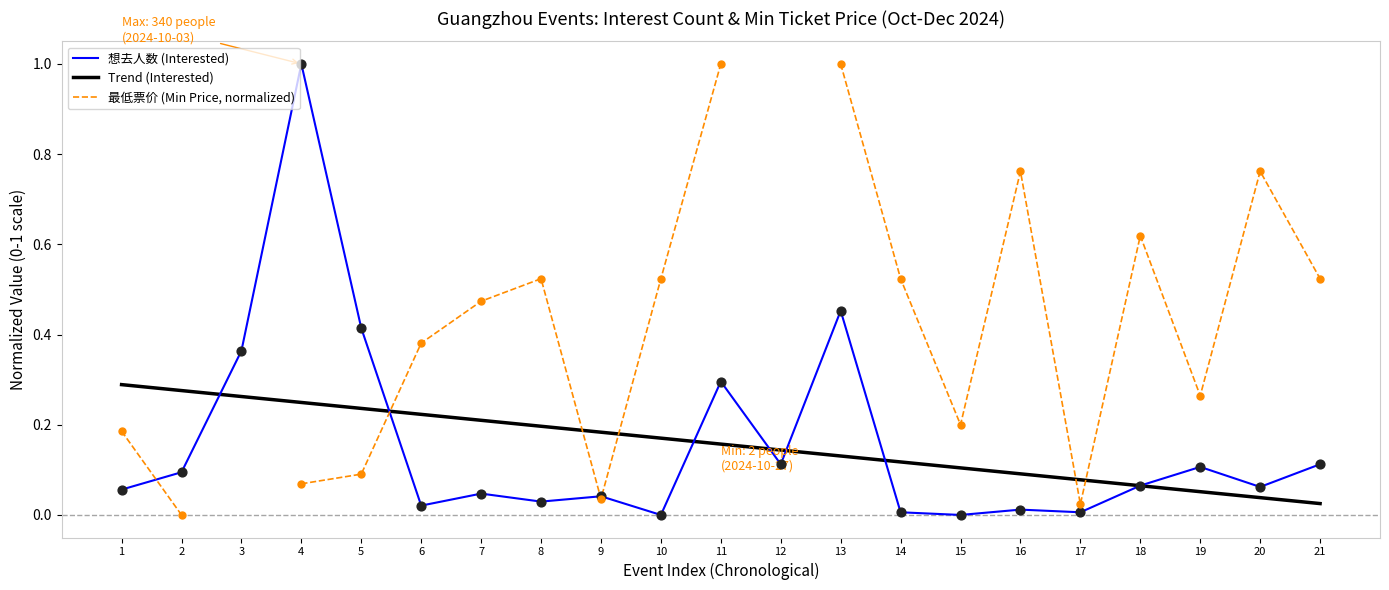

Which series contains the highest Y value?

想去人数 (Interested)